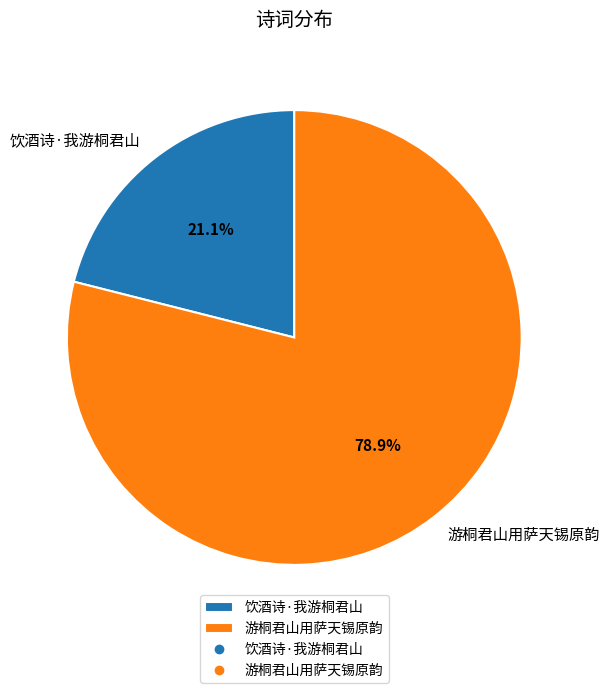

Which category has the smallest portion of the pie?

饮酒诗·我游桐君山